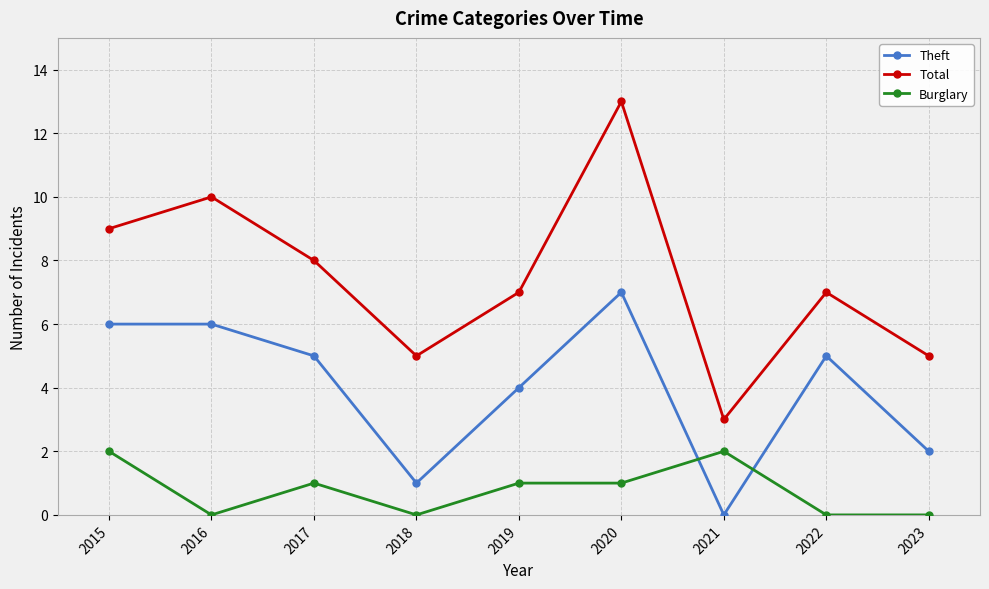

What is the spread (max minus min) of values at 2018?

5